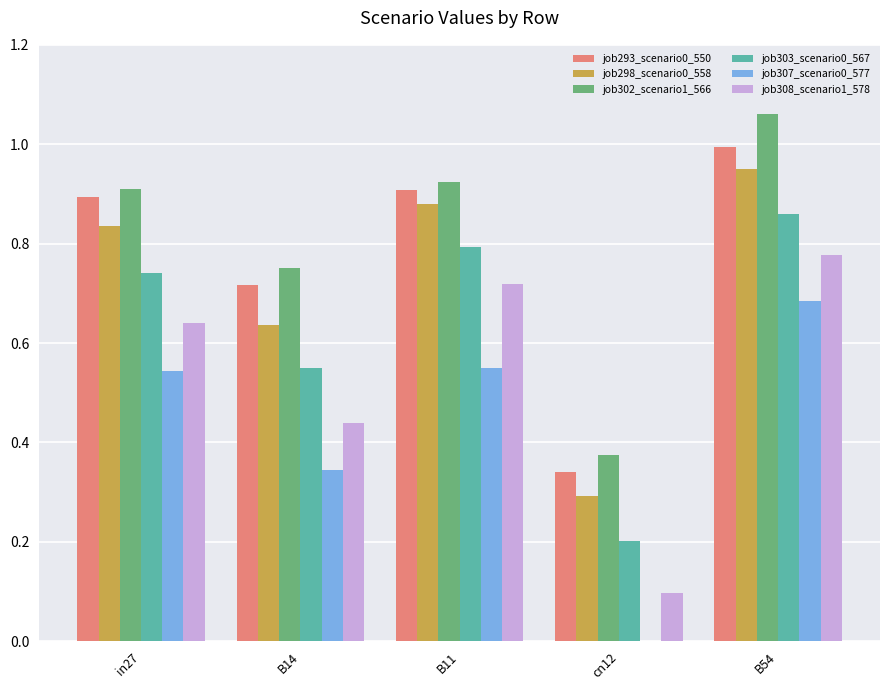

The job303_scenario0_567 series shows 0.1 at cn12. True or false?

False